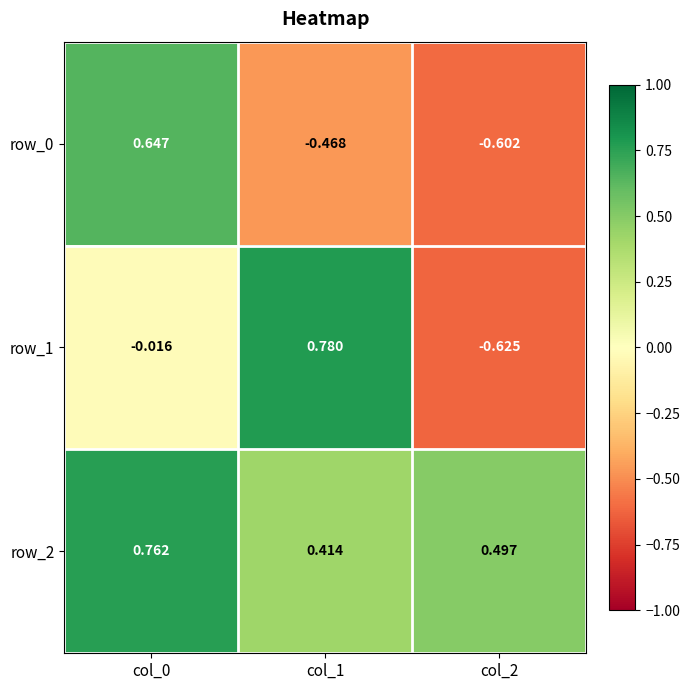

What is the highest value of the row_2 series?

0.8